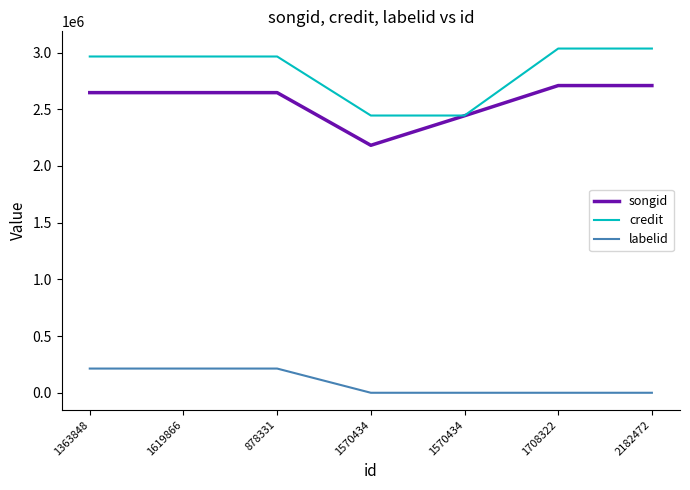

The songid series shows 673441 at 1570434. True or false?

False